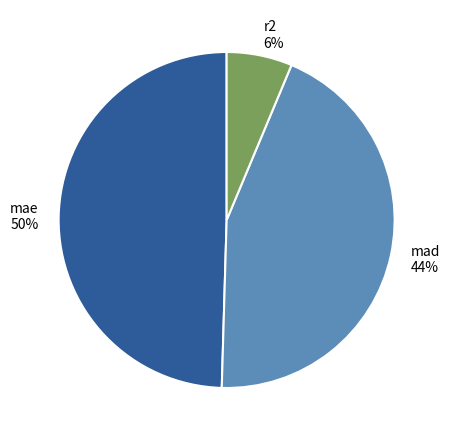

What is the largest slice in the pie chart?

mae